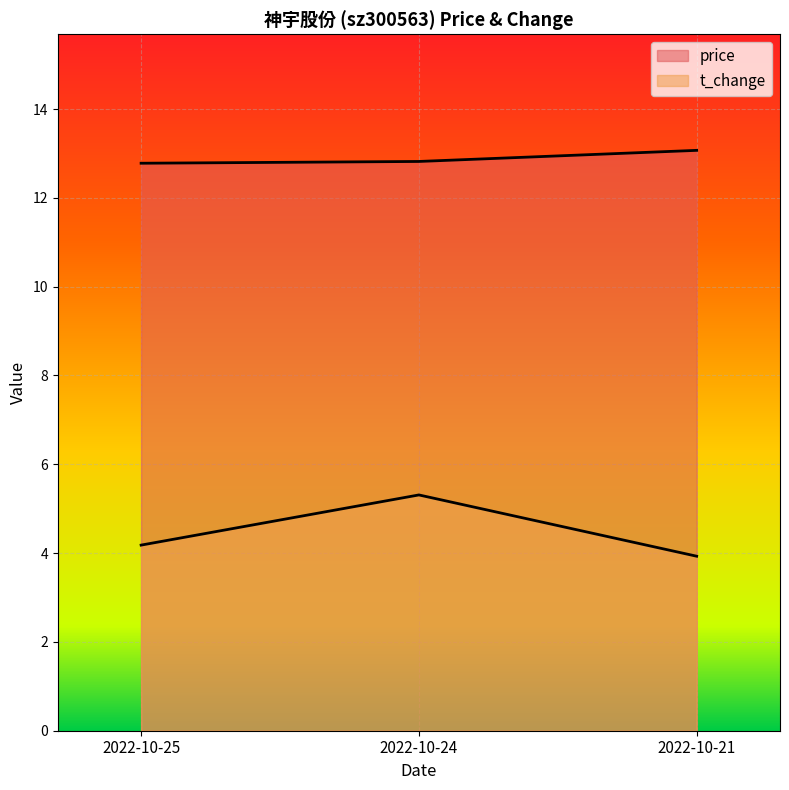

Rank the series at 2022-10-24 from highest to lowest value.

price, t_change